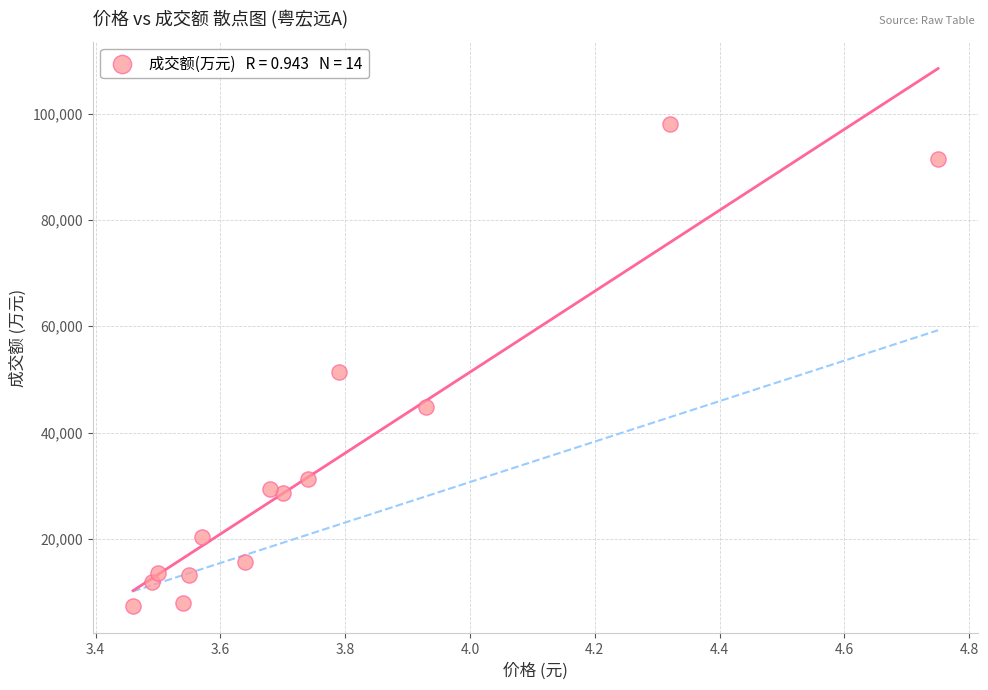

What is the range of Y values (max minus min)?

90791